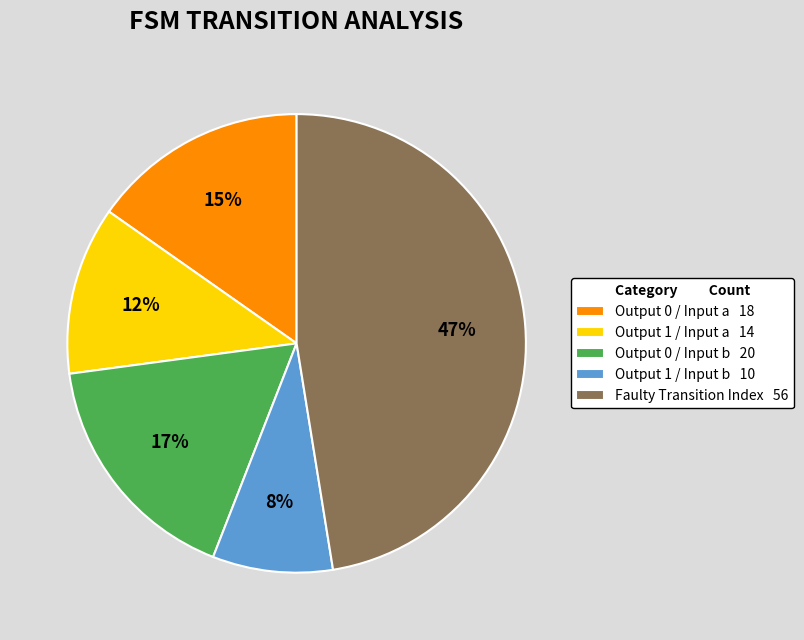

To the nearest percent, what is the difference between the largest and smallest slice percentages?

39%